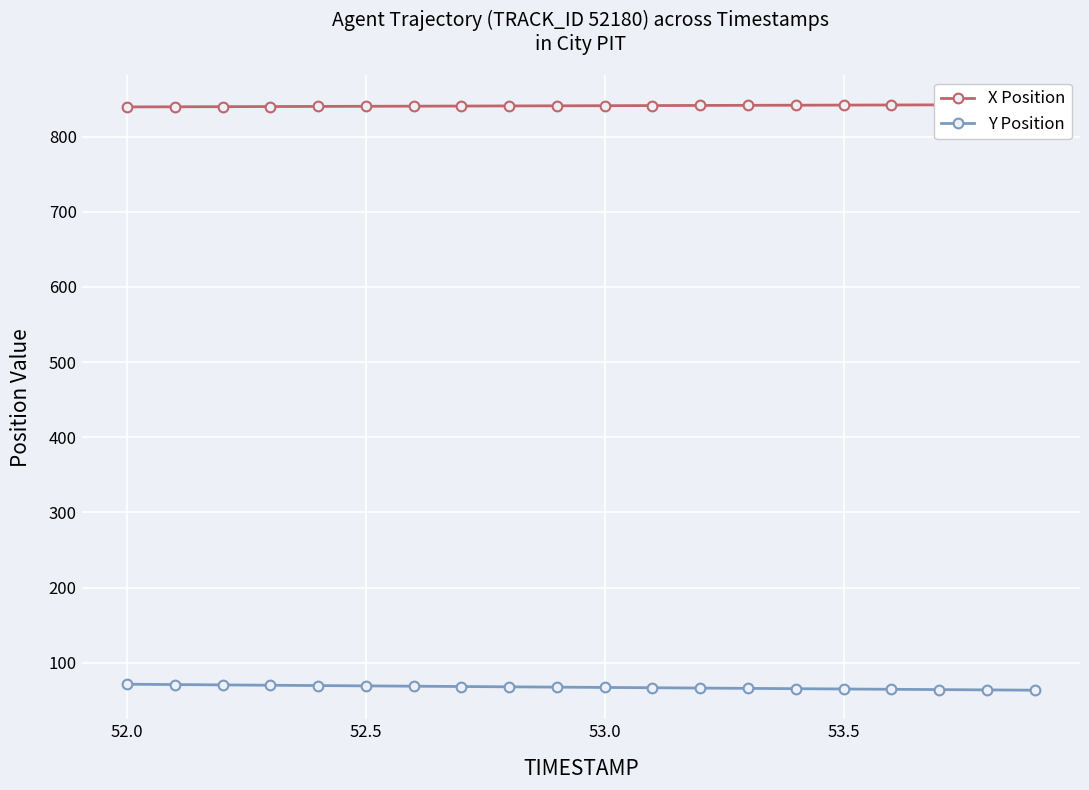

The value of Y Position at 53.0 is 67.2. True or false?

True